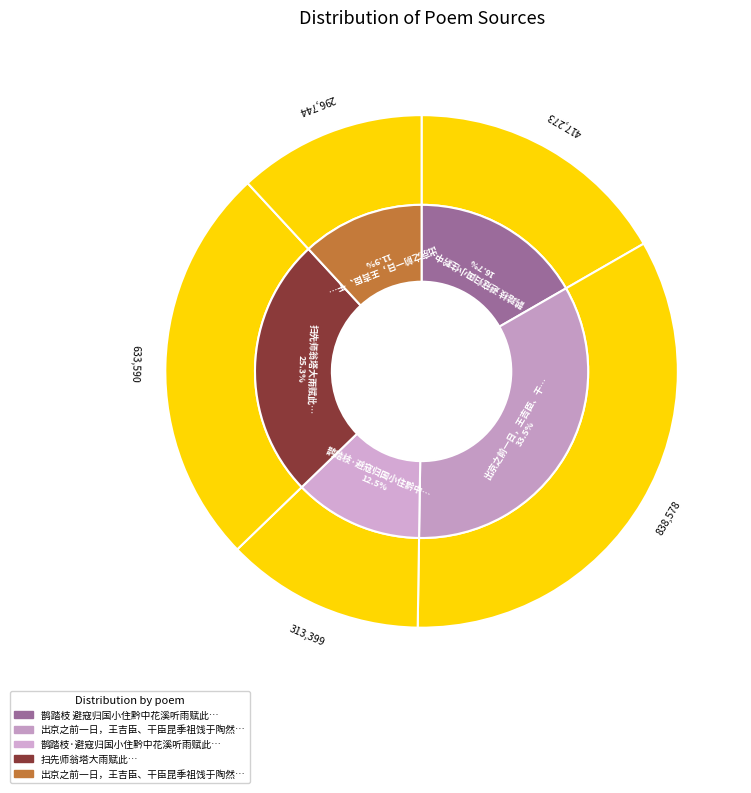

To the nearest percent, what is the combined percentage of 鹊踏枝 避寇归国小住黔中花溪听雨赋此 and 出京之前一日，王吉臣、干臣昆季祖饯于陶然亭。是日阴雨，赋此志感?

29%